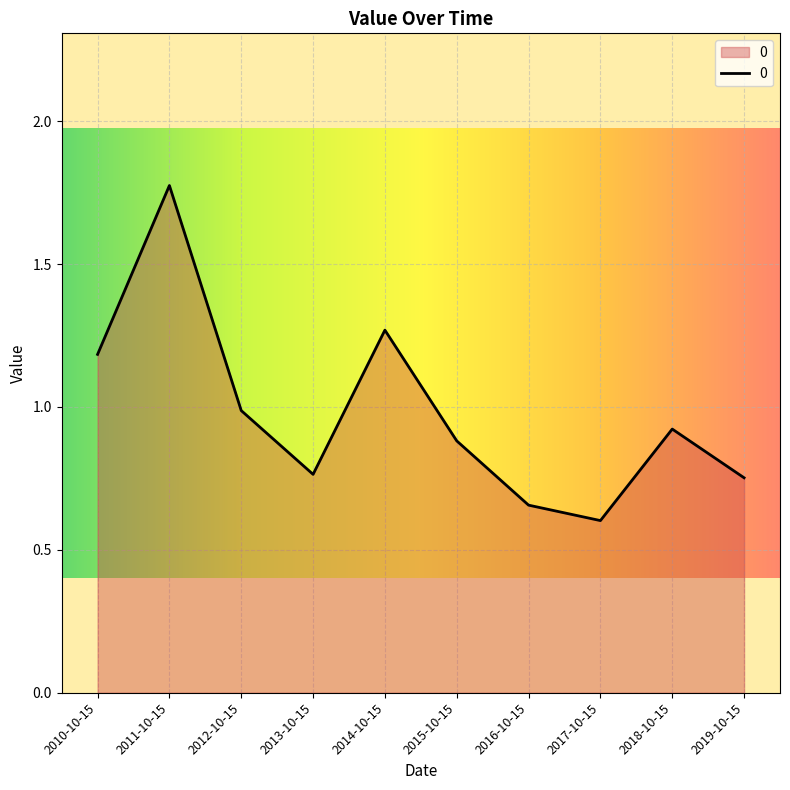

What is the change in value from 2010-10-15 to 2019-10-15?

-0.4